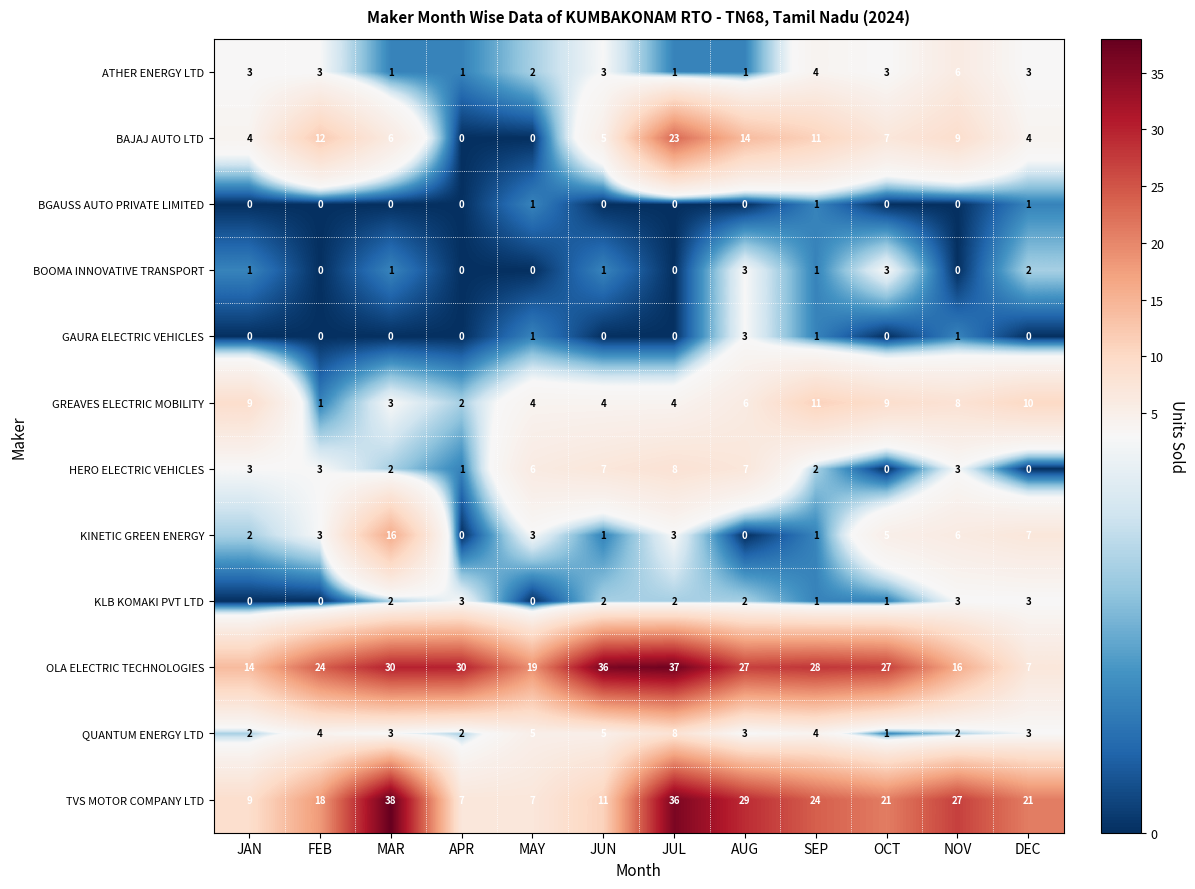

Is it true that QUANTUM ENERGY LTD equals 5 at JUN?

True